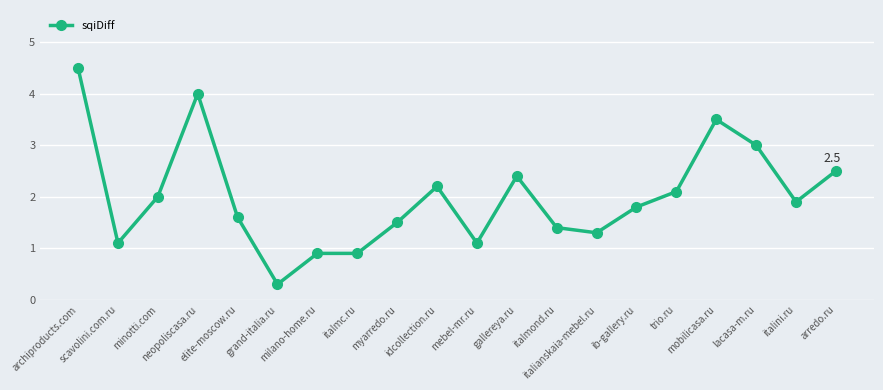

What is the smallest value displayed?

0.3